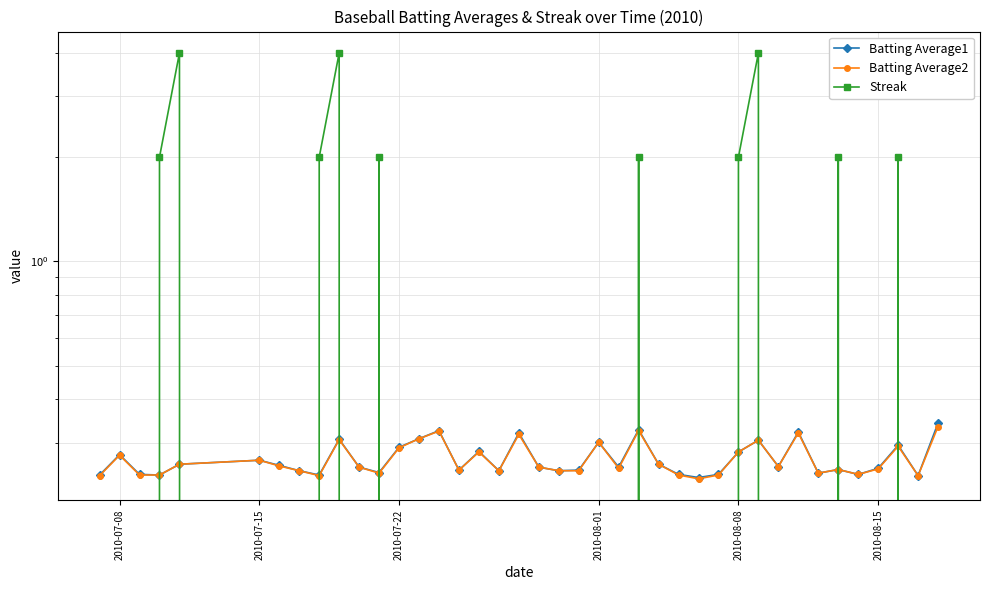

True or false: Batting Average2 has a value of 0.5 at 14.

False